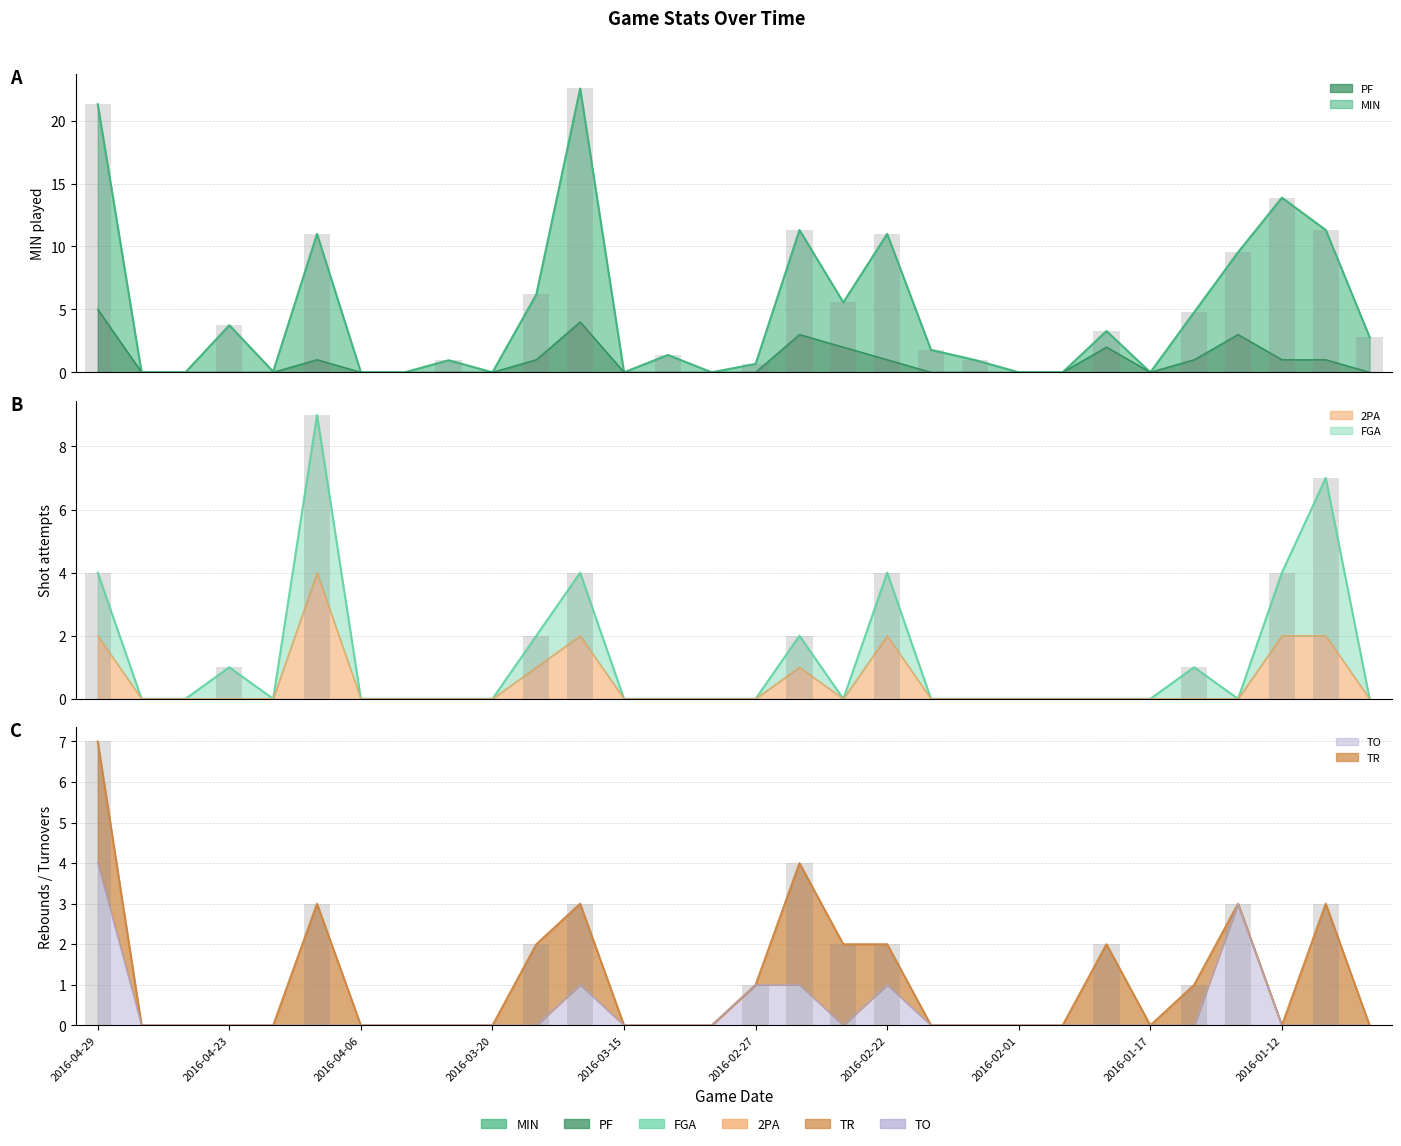

Is it true that TO equals -1.8 at 2016-04-25?

False